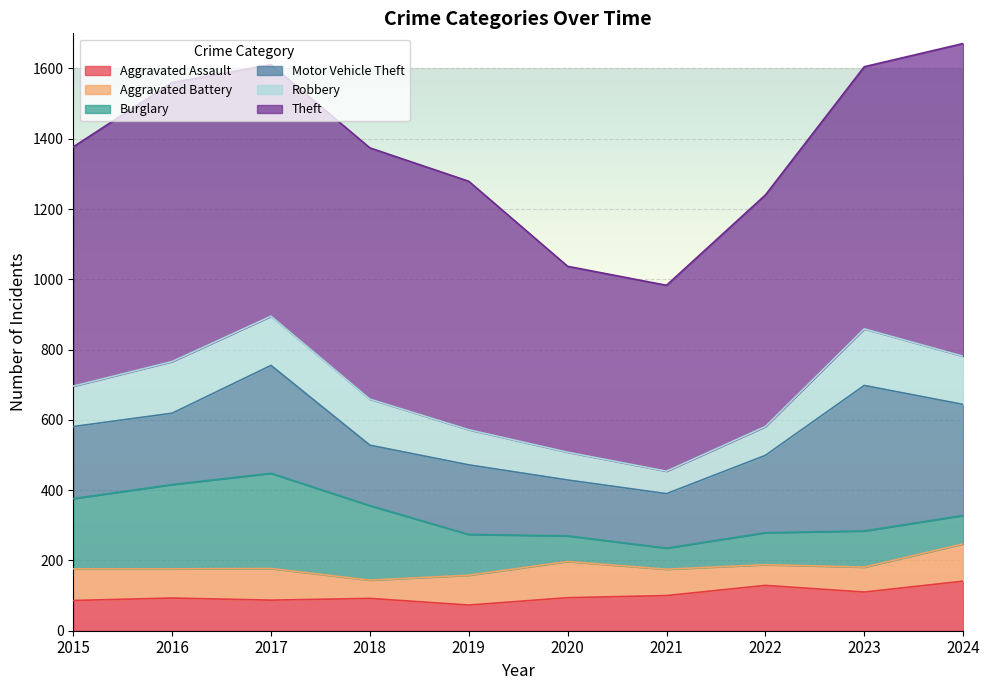

How many lines are shown in the chart?

6